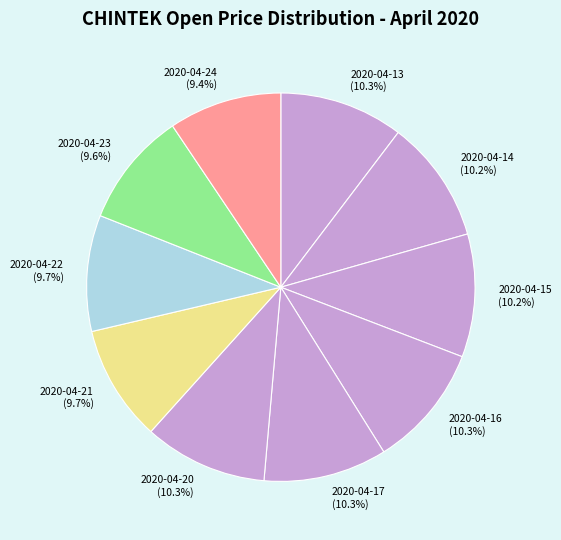

Is it true that 2020-04-22 is 21% of the pie?

False